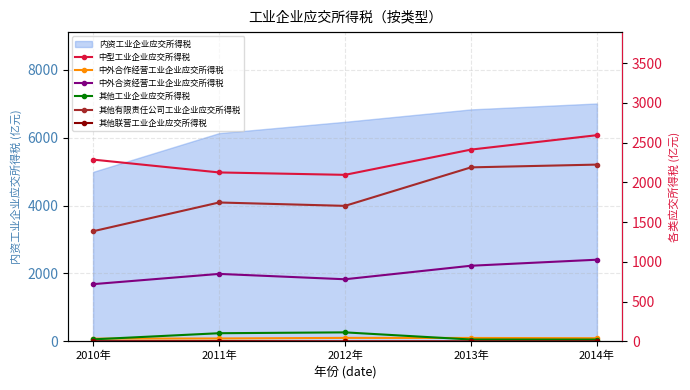

True or false: 中外合资经营工业企业应交所得税 and 其他工业企业应交所得税 intersect in this chart.

False